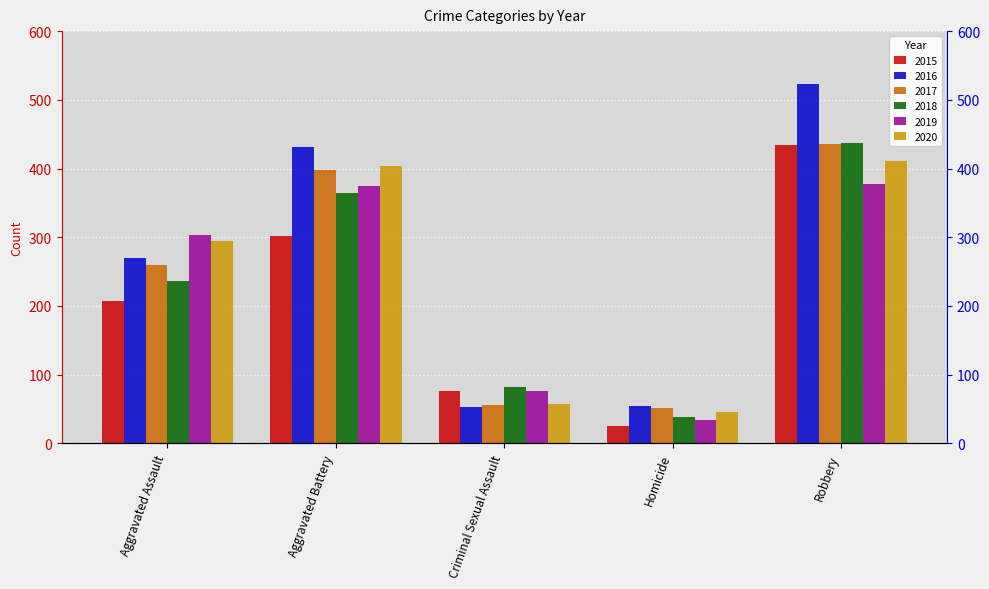

What position from the right is Homicide?

2